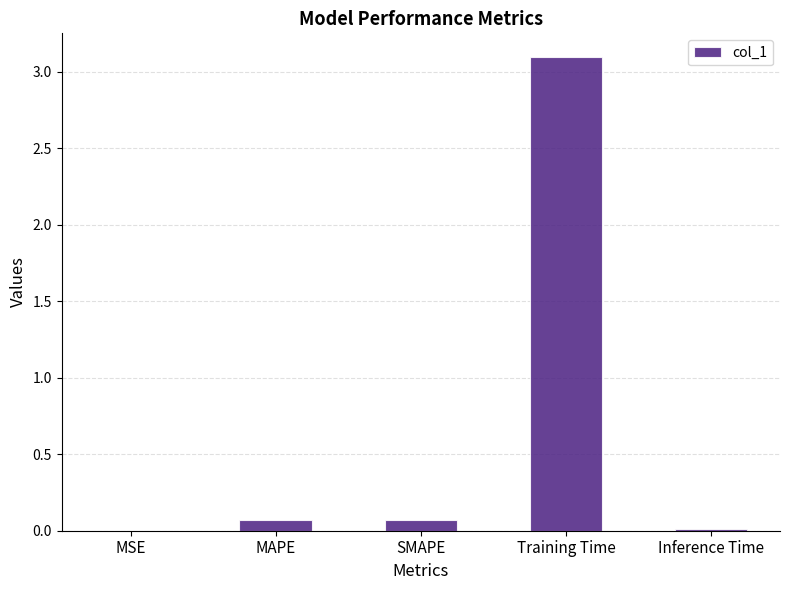

What is the sum of all values?

3.3